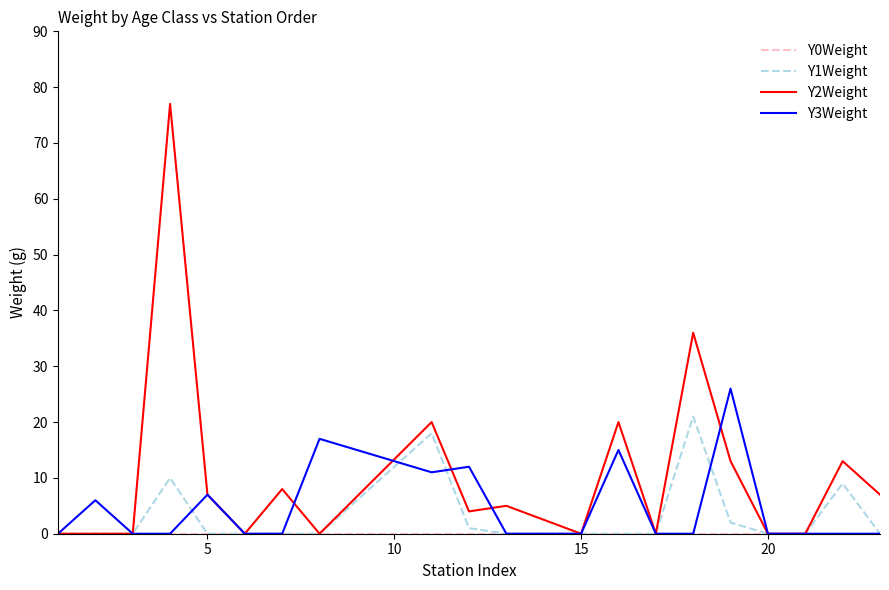

What is the highest value of the Y3Weight series?

26